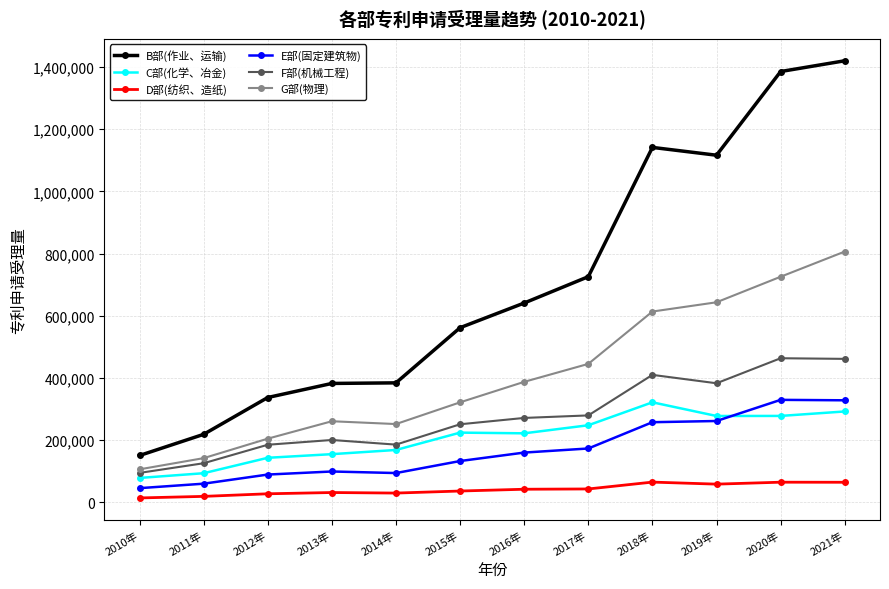

How many distinct data groups are displayed?

6